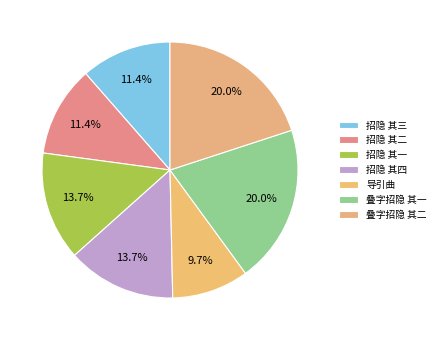

Which has a higher value, 招隐 其一 or 招隐 其四?

招隐 其四